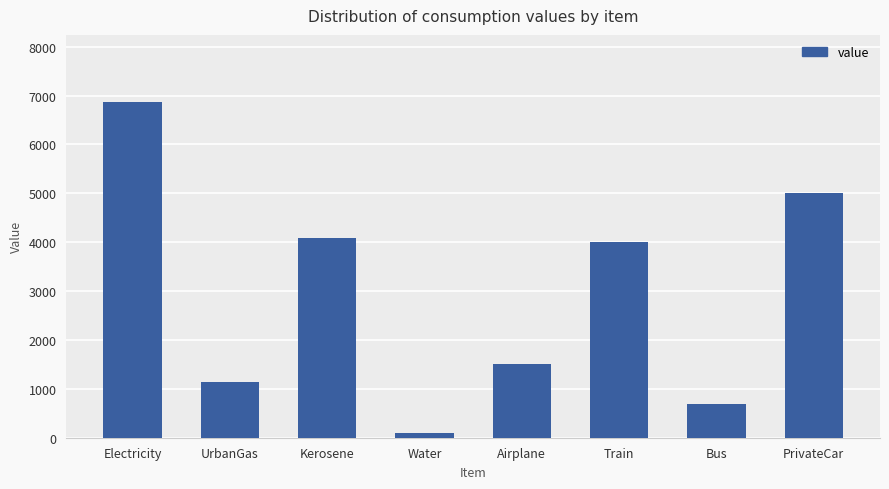

List the labels in order of value, largest first.

Electricity, PrivateCar, Kerosene, Train, Airplane, UrbanGas, Bus, Water